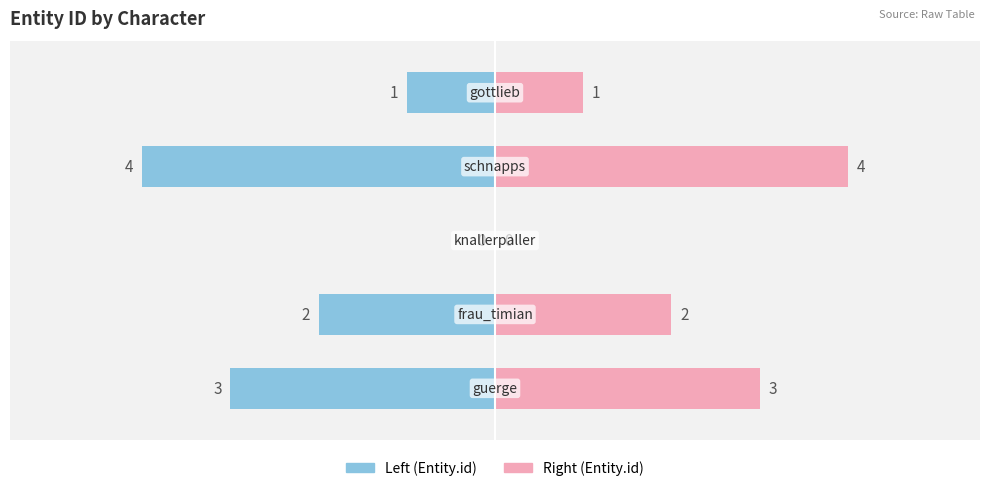

Is it true that Entity.id (right) equals 0 at −2?

True